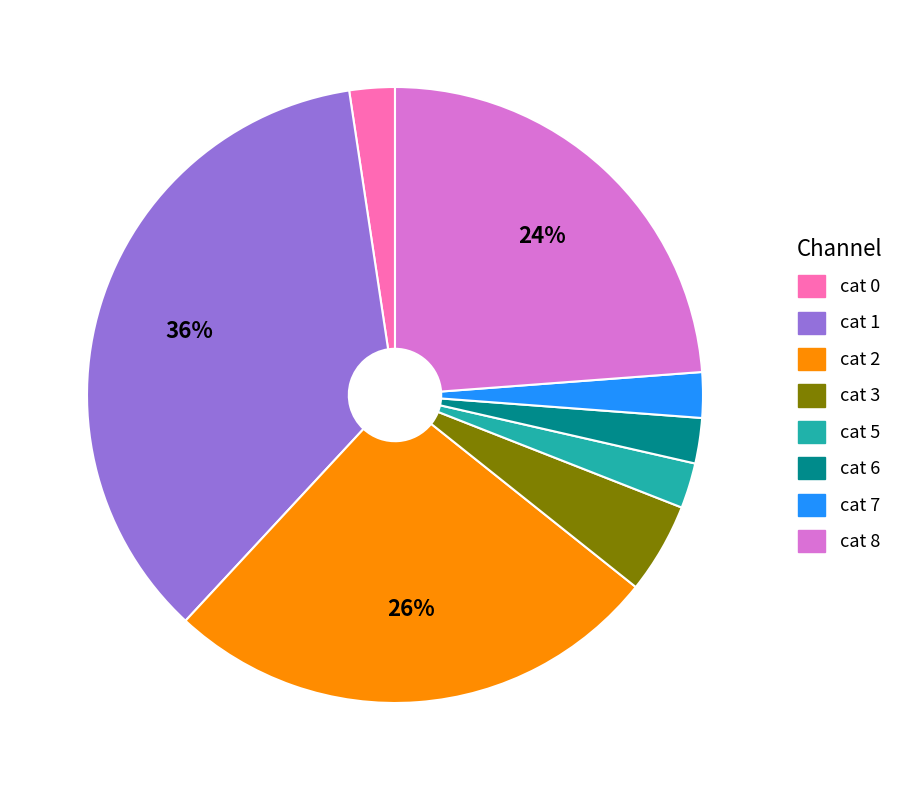

Does any single category account for the majority?

No